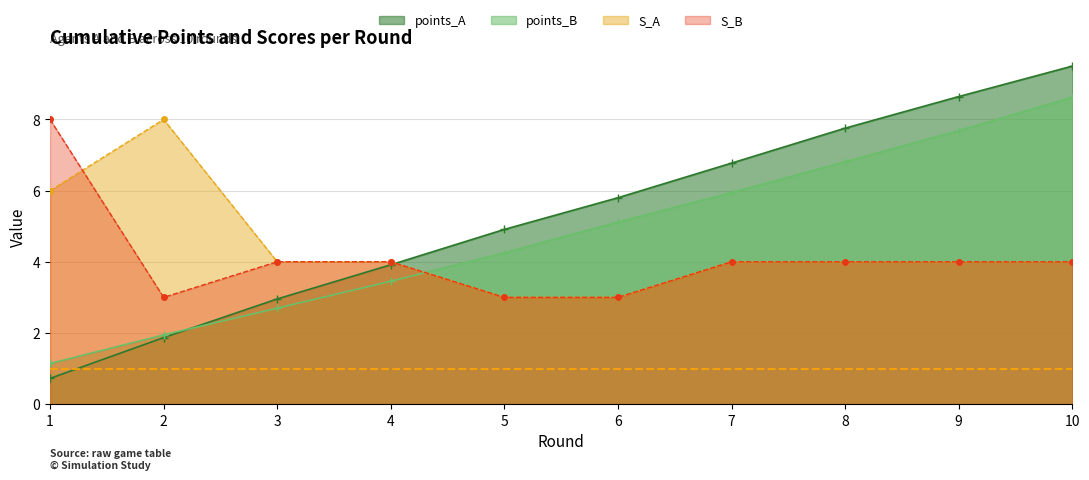

What is the minimum value shown in the chart?

0.7